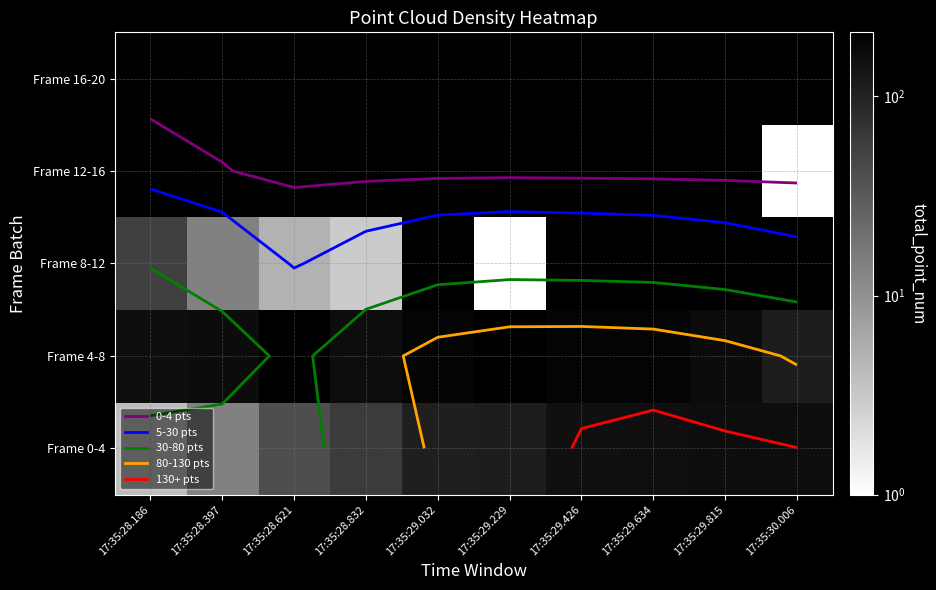

The value of Frame 0-4 at 17:35:28.397 is 14.0. True or false?

True